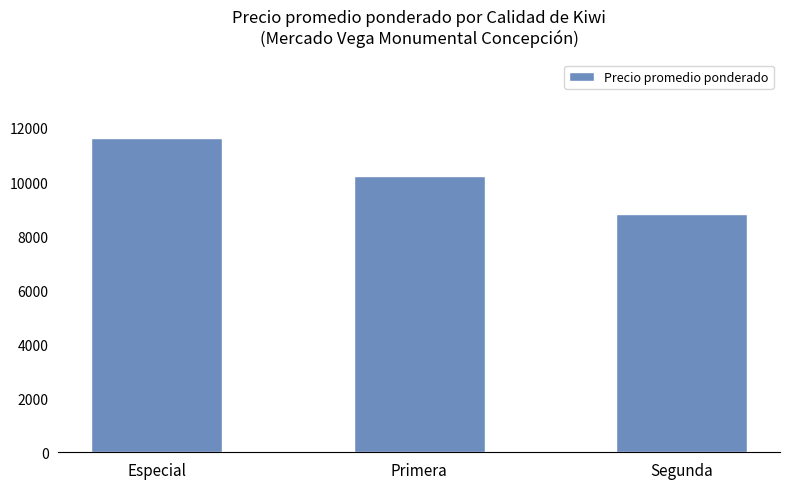

What is the average value?

10218